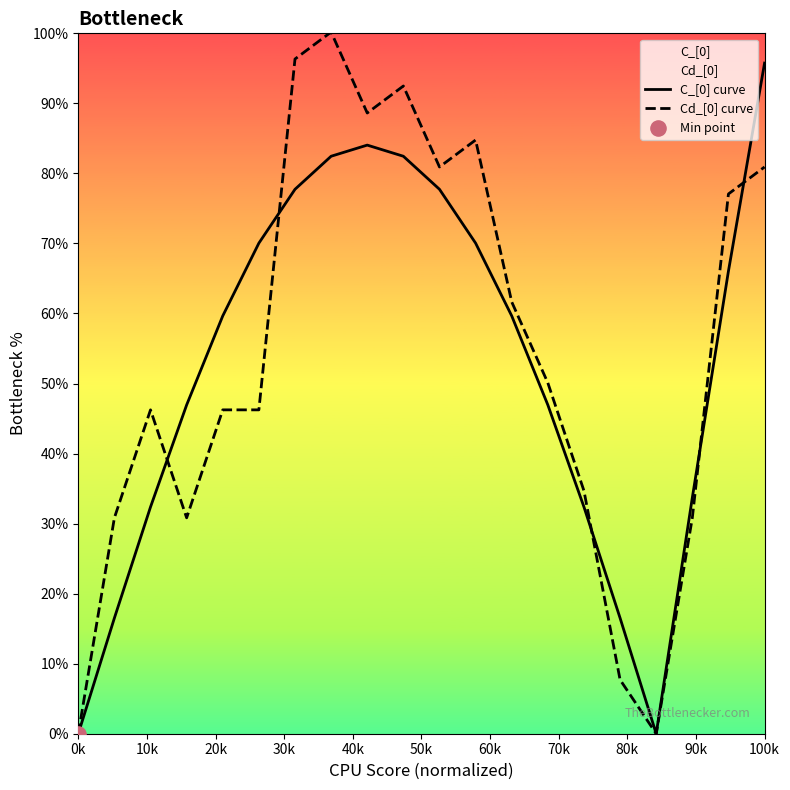

What are all the series names shown in the legend?

C_[0] curve, Cd_[0] curve